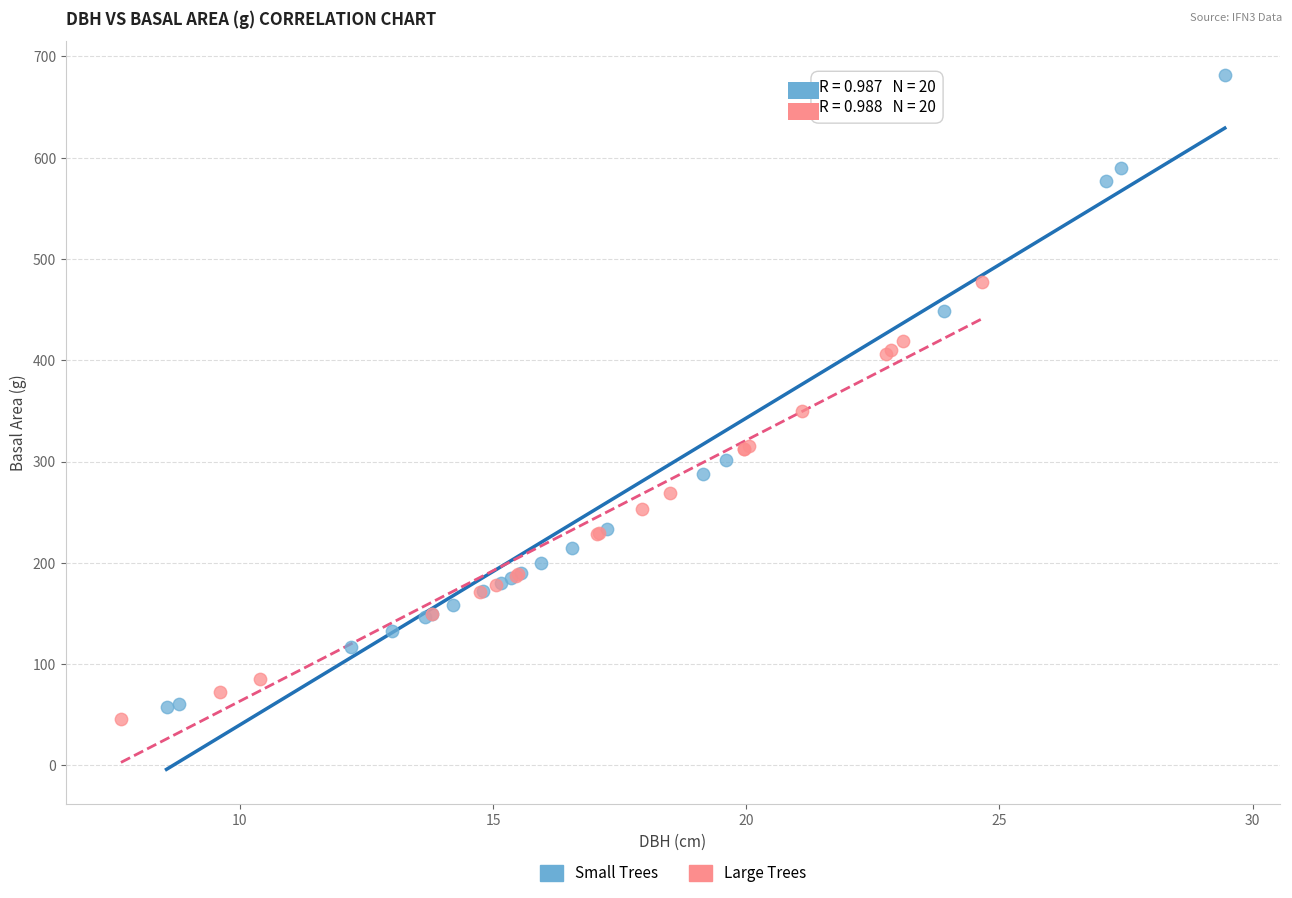

Which series has the largest Y range (max minus min)?

Small Trees